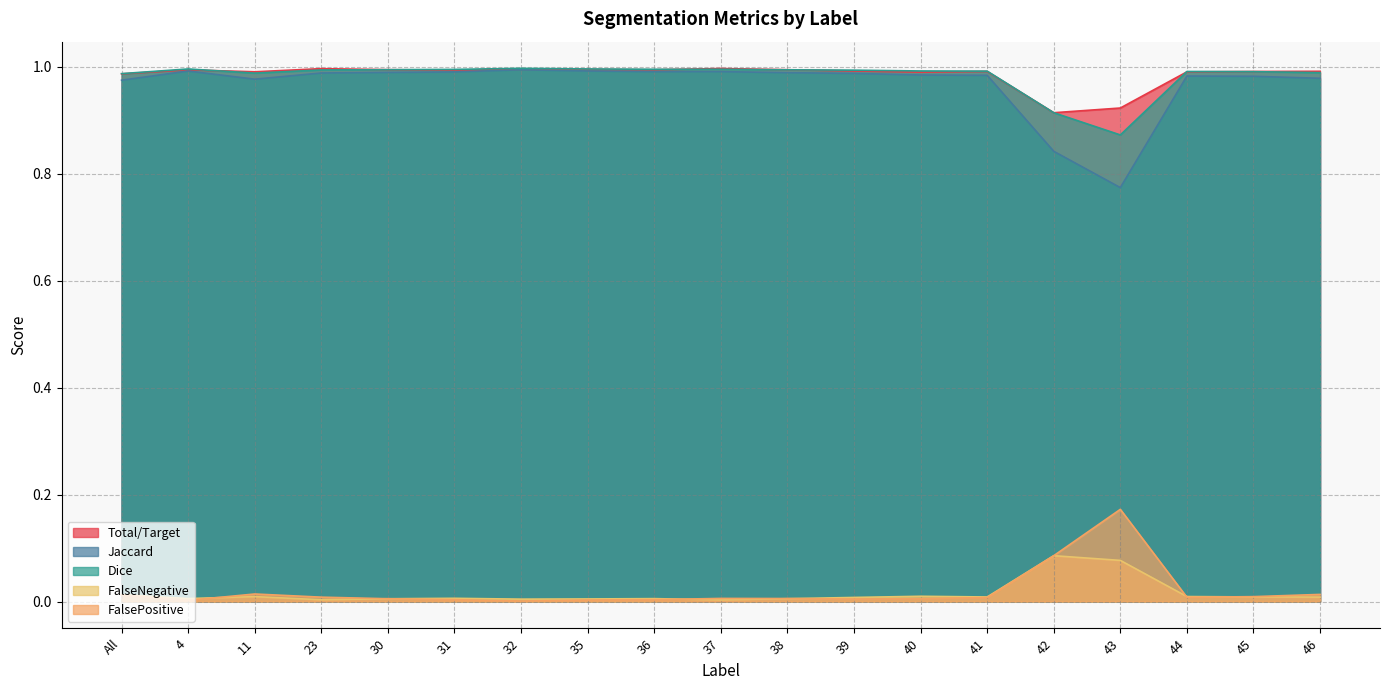

What is the sum of all Dice values?

18.7